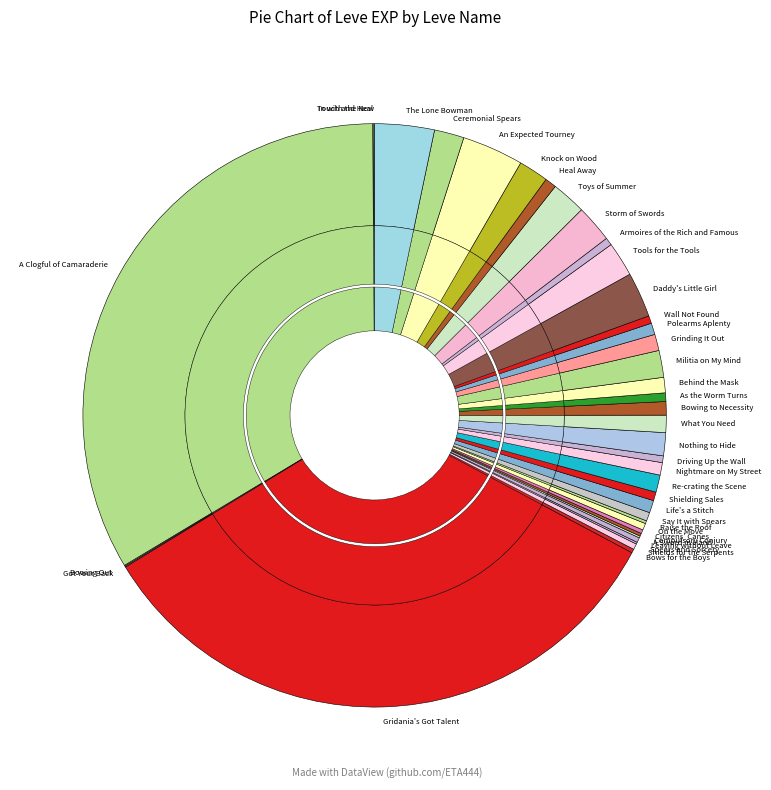

Is there a majority slice in this chart?

No